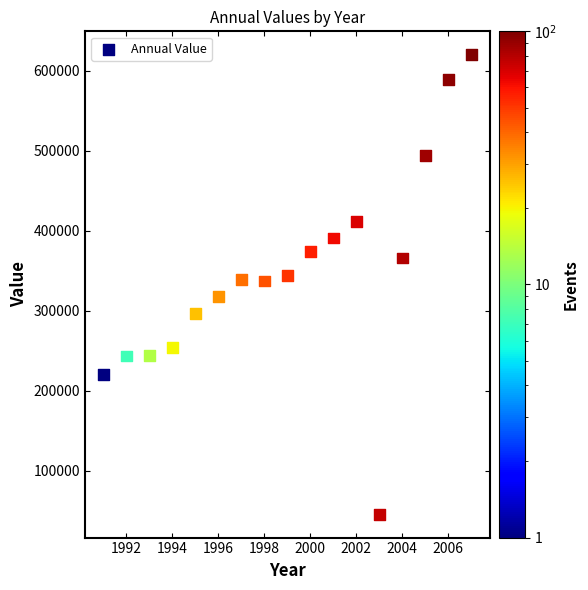

What is the range of Y values (max minus min)?

575500